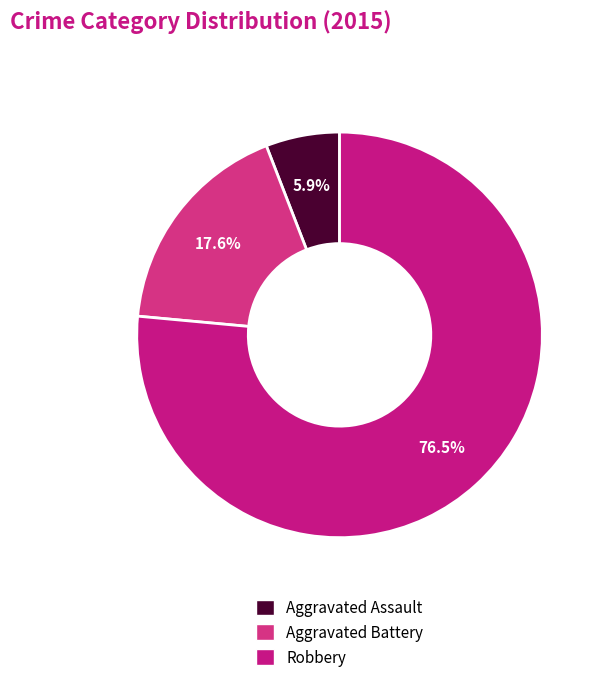

Which slice is the smallest?

Aggravated Assault